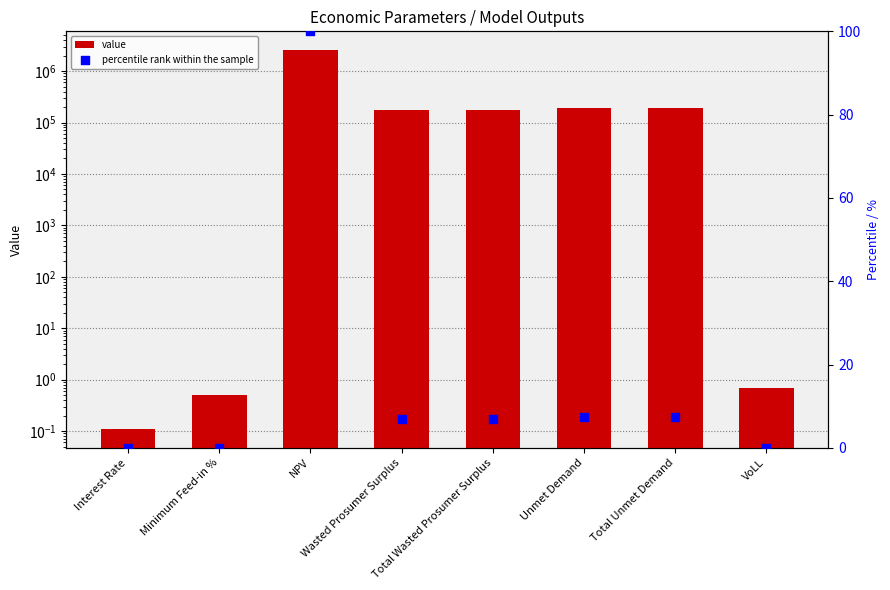

Which series reaches the minimum Y coordinate?

percentile rank within the sample